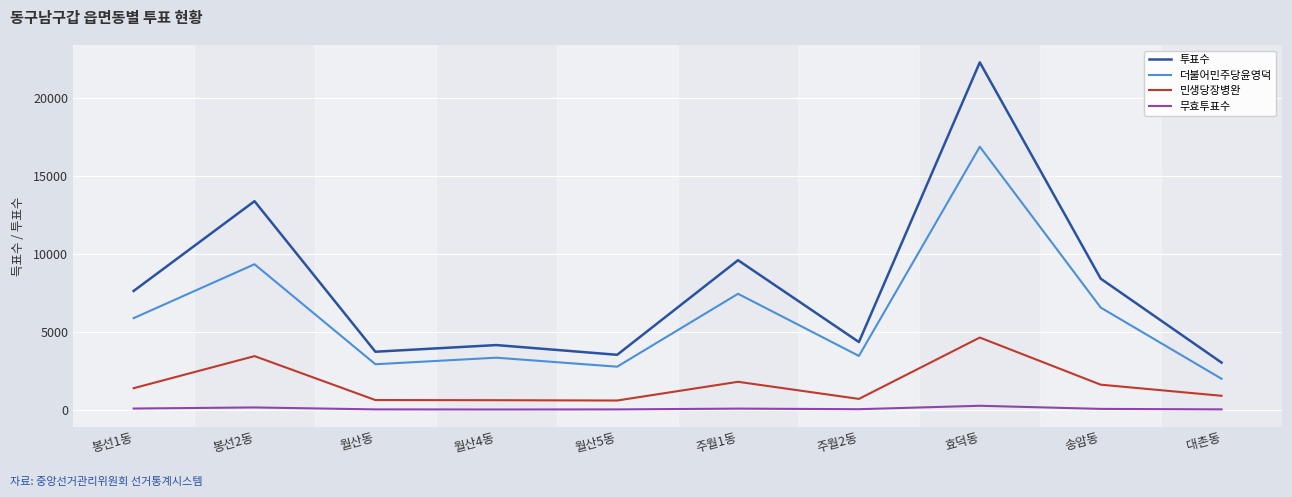

At 봉선2동, list the series in order from largest to smallest.

투표수, 더불어민주당윤영덕, 민생당장병완, 무효투표수